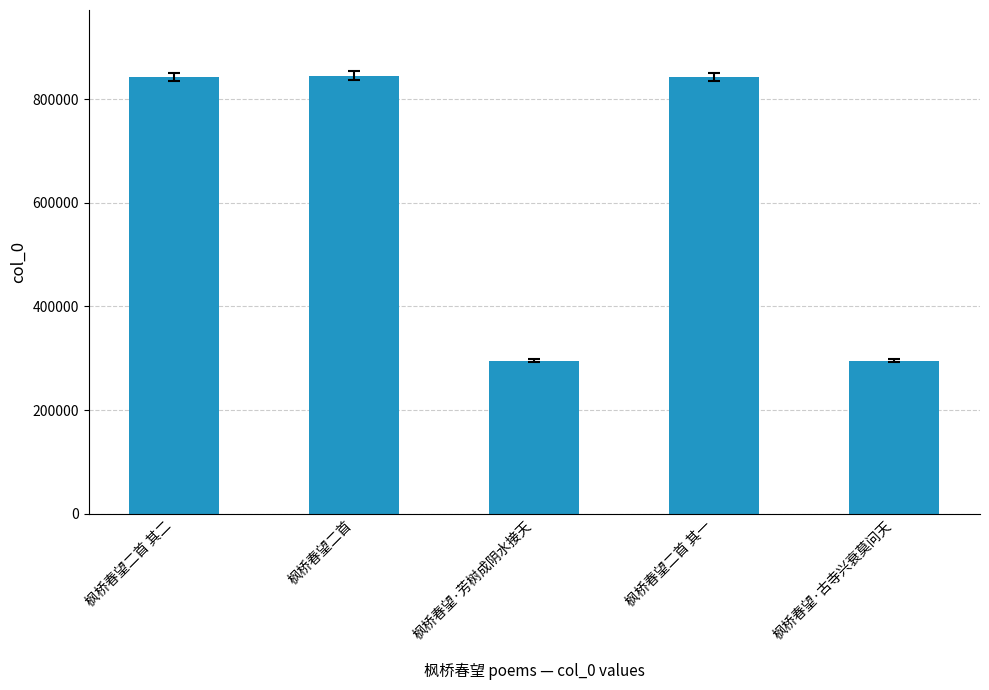

What is the change in value from 枫桥春望二首 其一 to 枫桥春望·古寺兴衰莫问天?

-547187